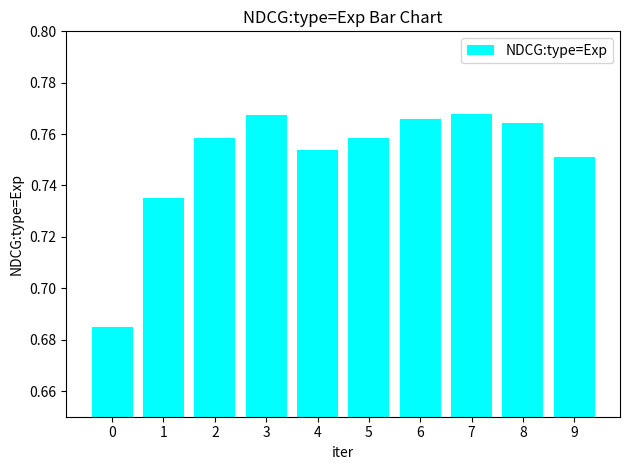

Between 3 and 0, which is larger?

3